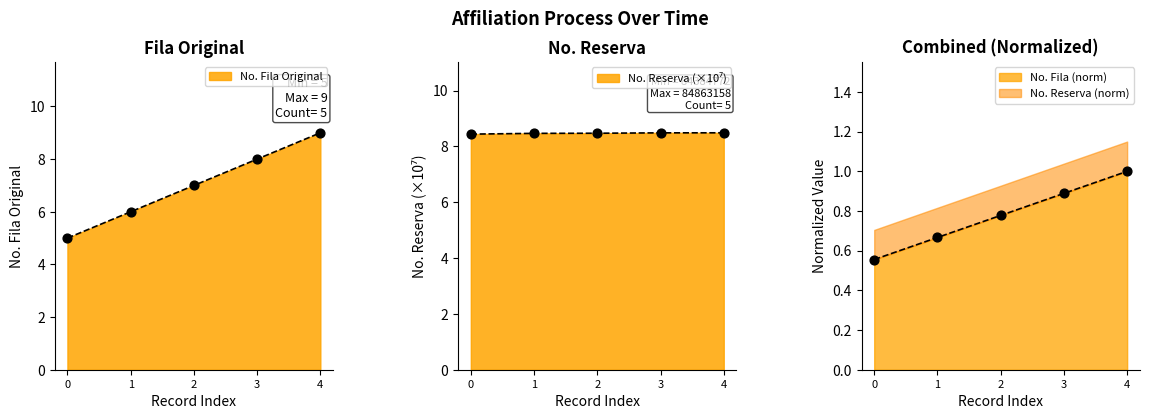

True or false: No. Fila (norm) has a value of 1.4 at 4.

False